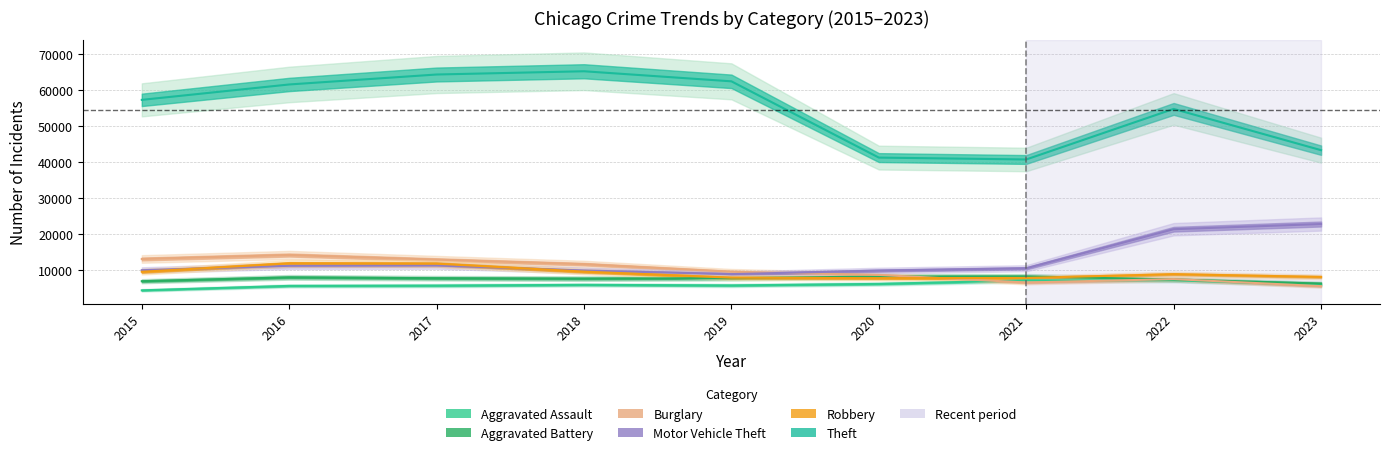

At which label is Aggravated Battery closest to 7356?

2022